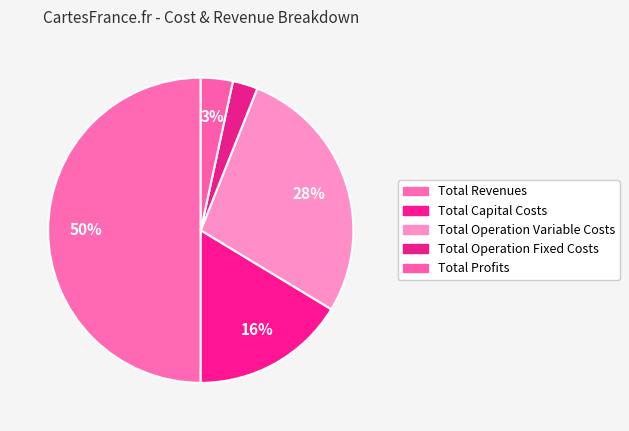

What portion of the pie excludes Total Revenues?

50.0%